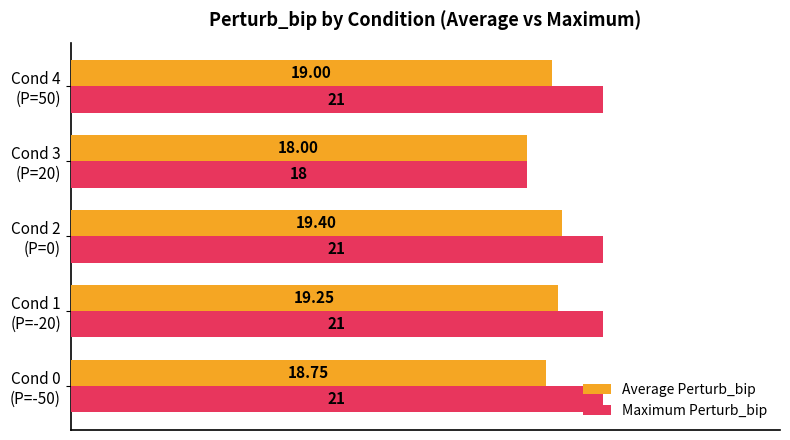

Where is Maximum Perturb_bip nearest to the value 19?

Cond 3
(P=20)